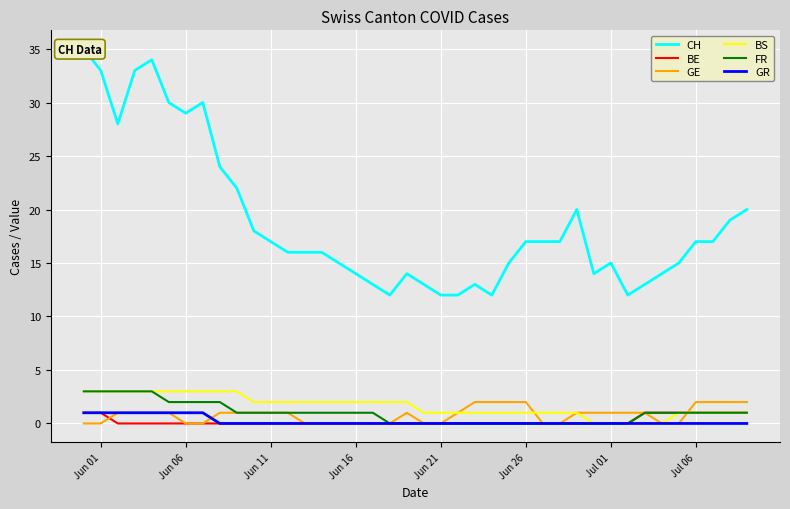

Is the value of GE at Jun 26 greater than the value of BS at Jul 01?

Yes